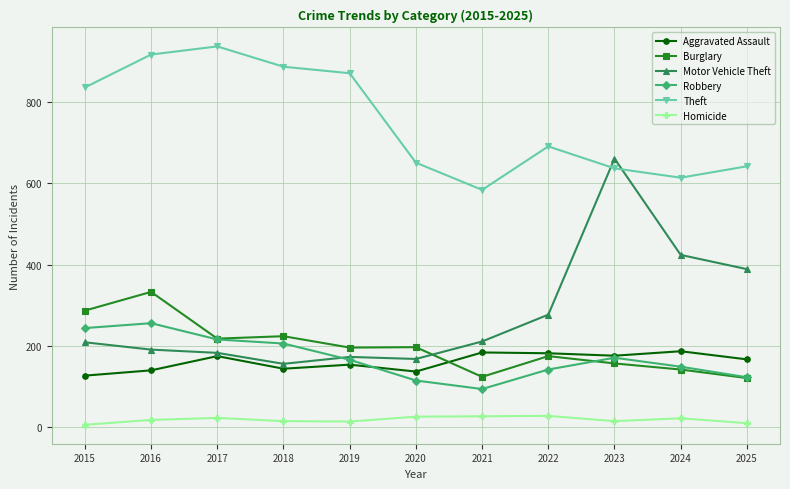

How many lines are shown in the chart?

6